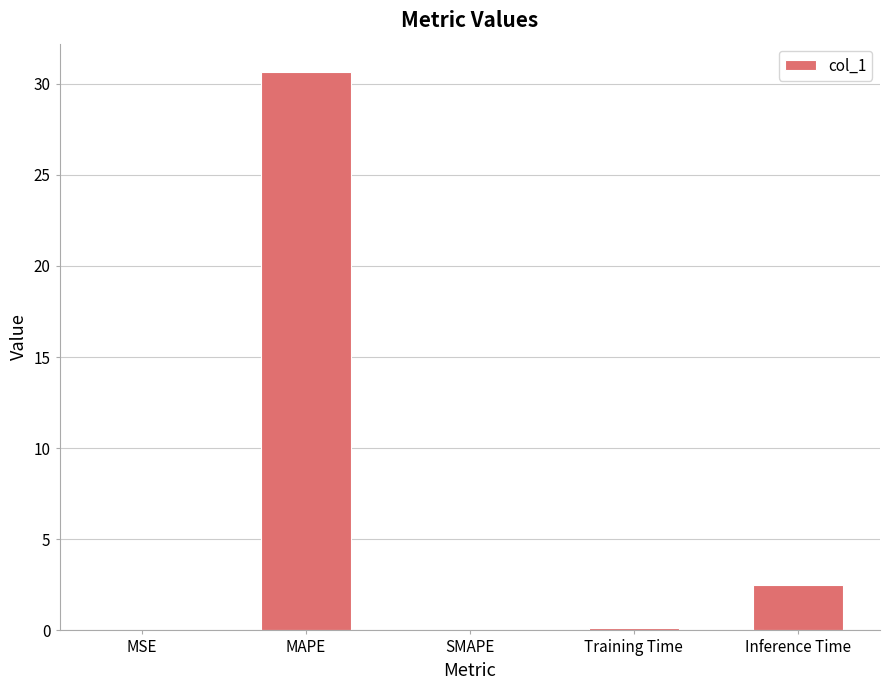

What is the sum of all values?

33.3